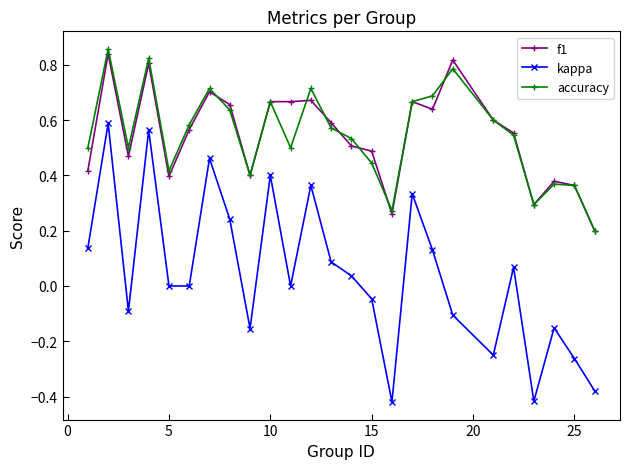

True or false: f1 and kappa intersect in this chart.

False